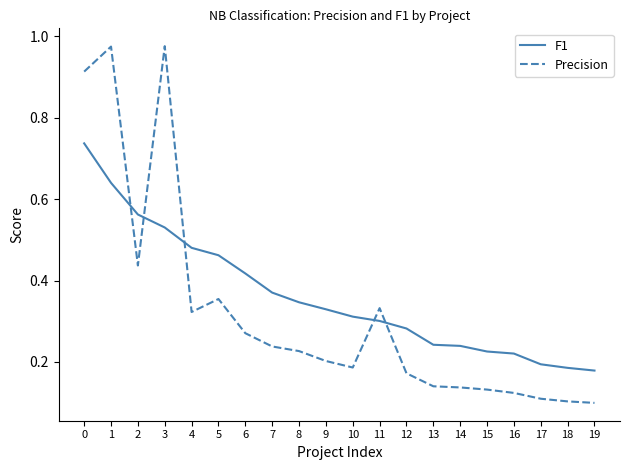

How many lines are shown in the chart?

2